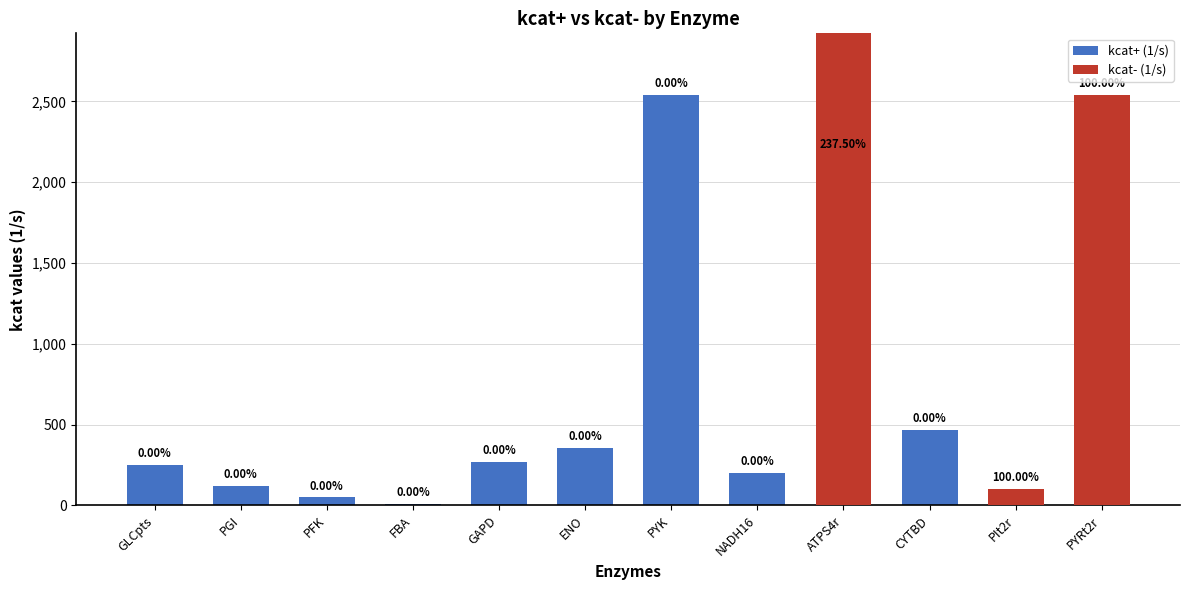

Count the number of categories in the chart.

12